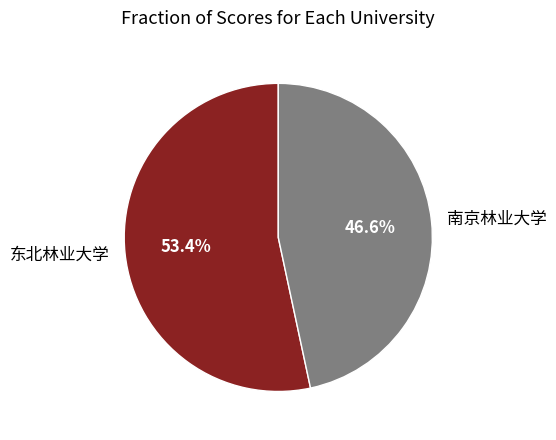

What percentage is the 东北林业大学 slice, to the nearest percent?

53%